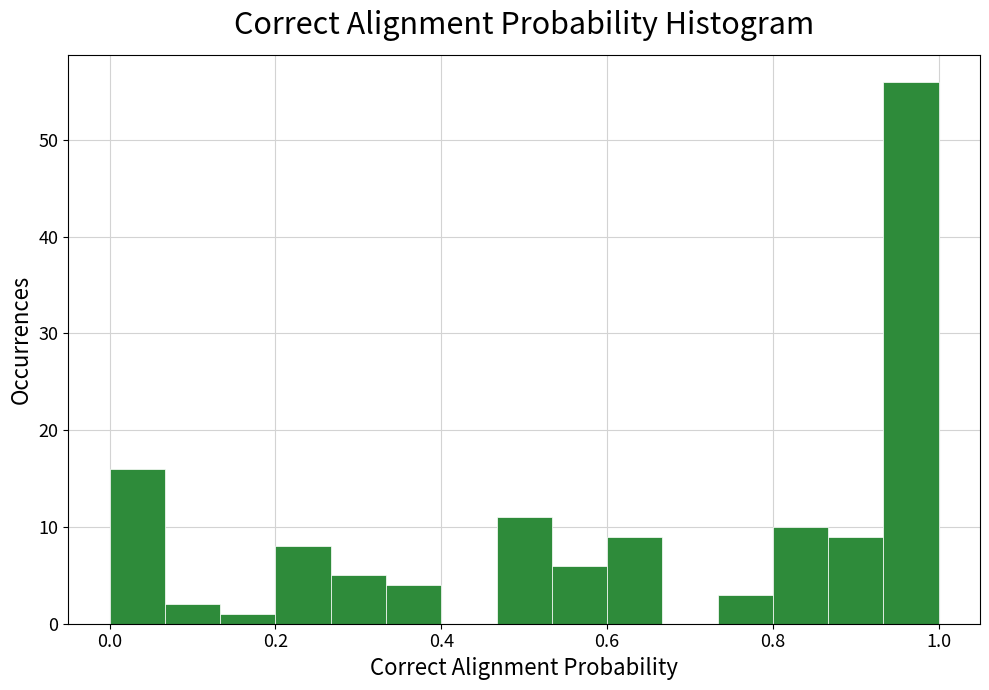

Around what value on the x-axis is the tallest bar? Give the approximate position of its centre, as read against the axis.

0.96